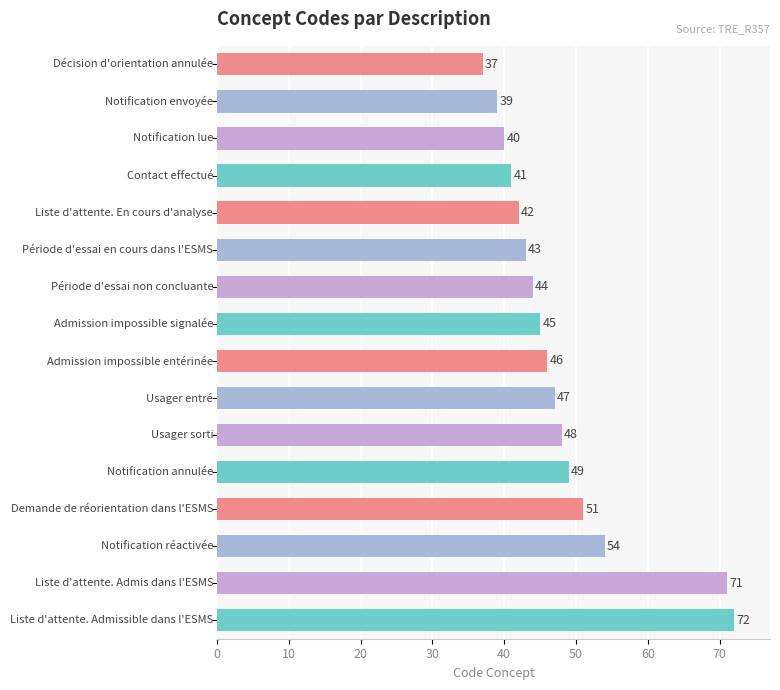

What is the average value?

48